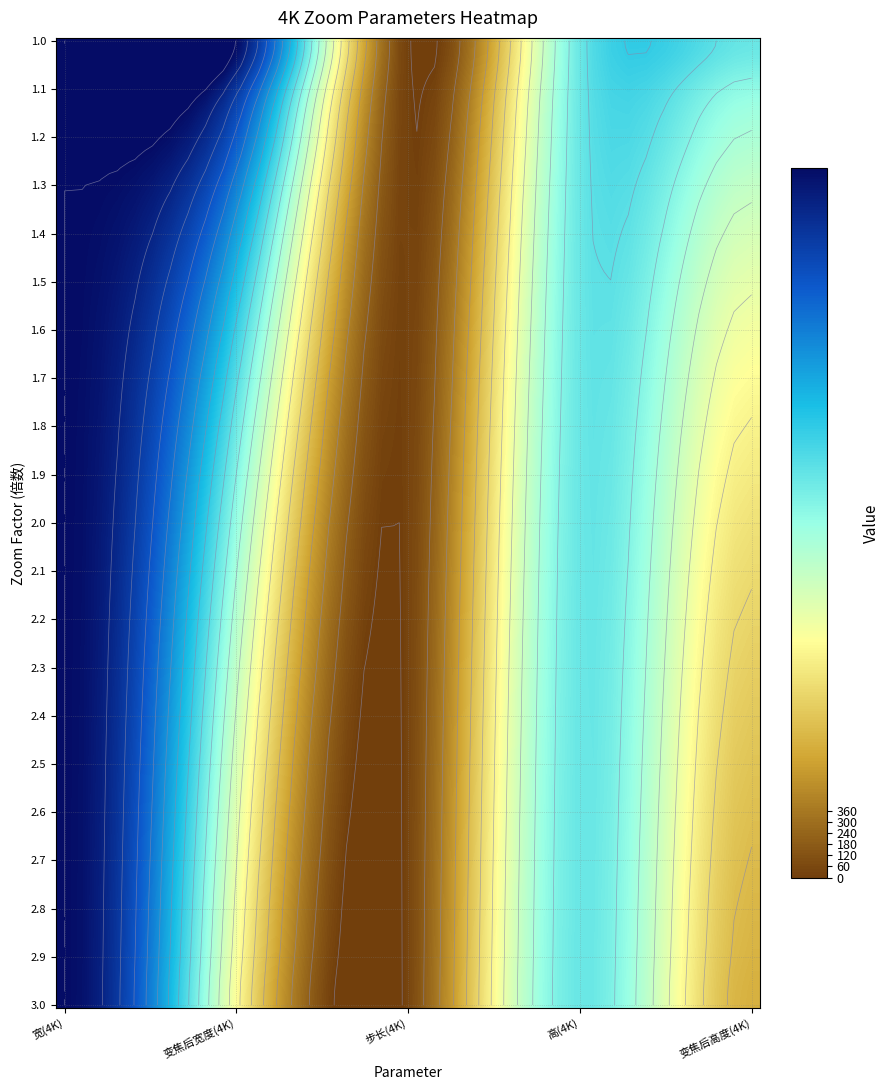

Is the value of 2.2 at 2 greater than the value of 1.5 at 3?

No